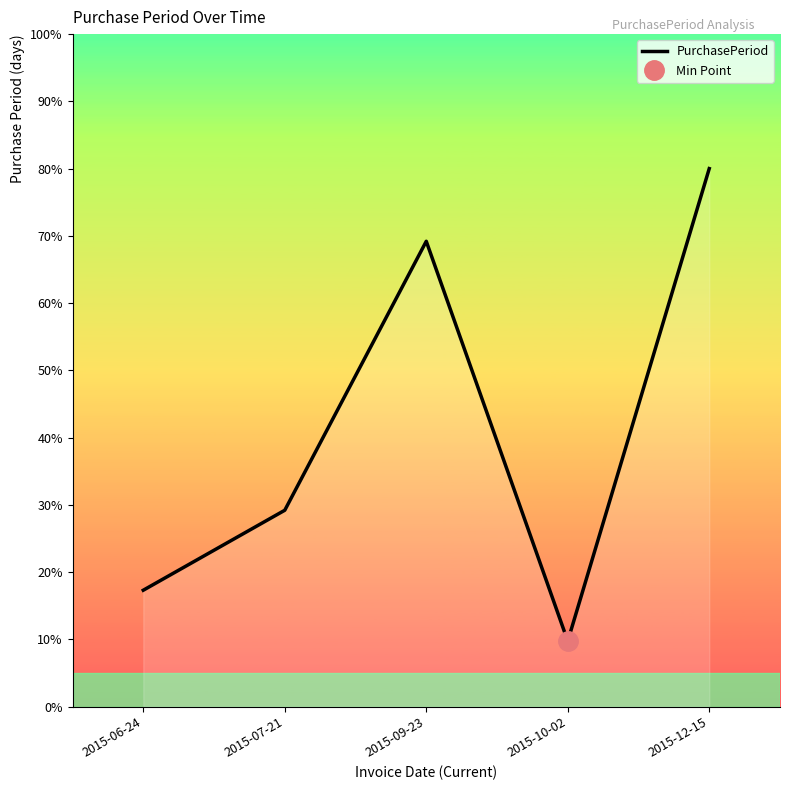

What is the difference between the values at 2015-07-21 and 2015-09-23?

40.0